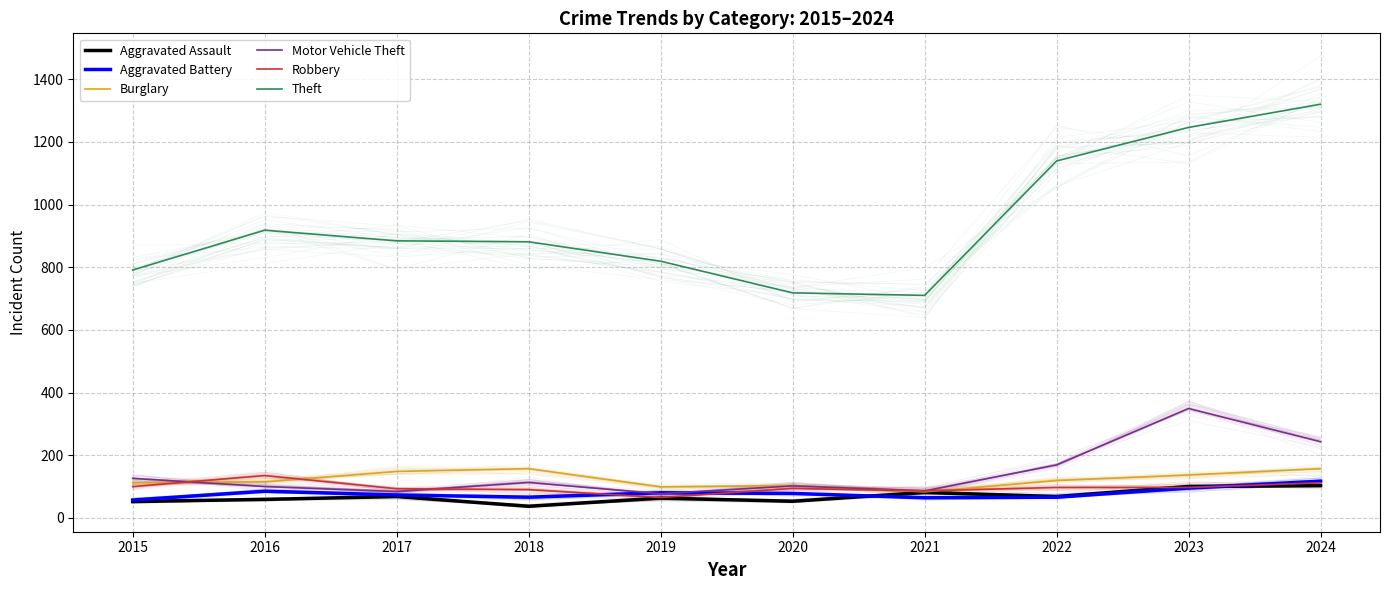

True or false: Aggravated Assault has a value of 23 at 2015.

False